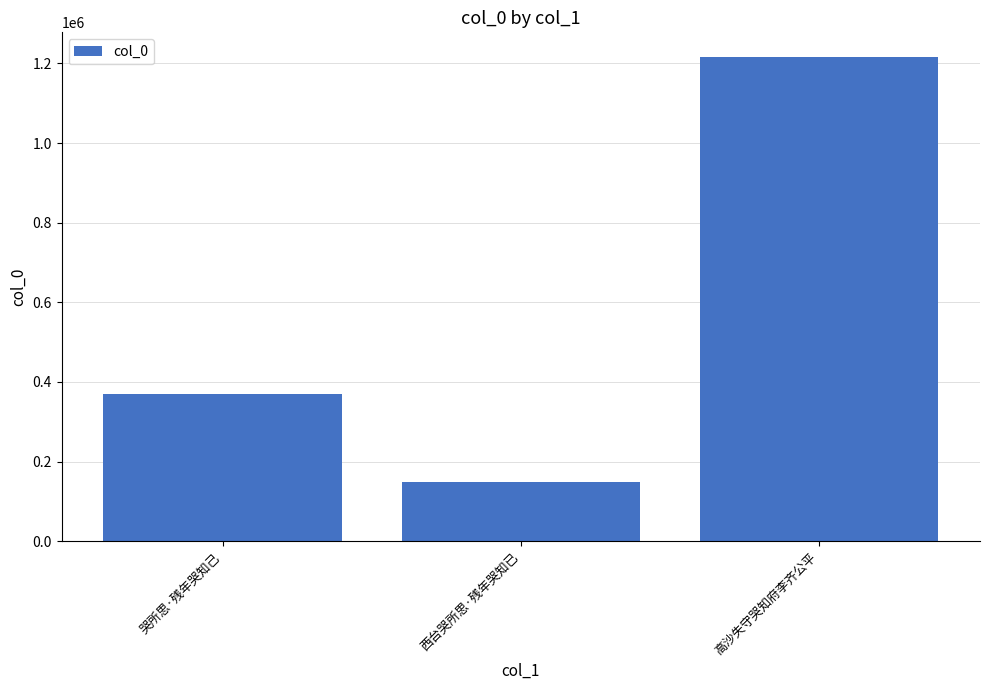

Reading left to right, extract all data points from this chart.

哭所思·残年哭知己=369454	西台哭所思·残年哭知已=148148	高沙失守哭知府李齐公平=1217025